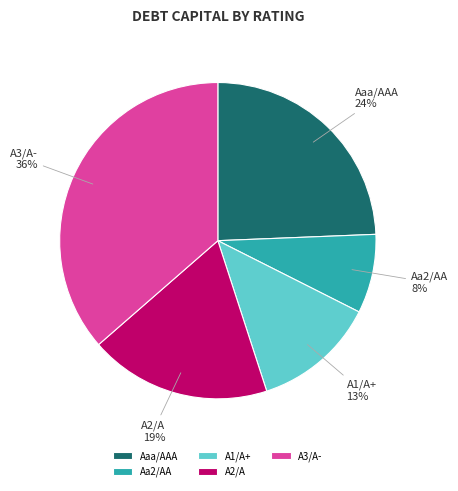

What percentage is the A1/A+ slice, to the nearest percent?

13%